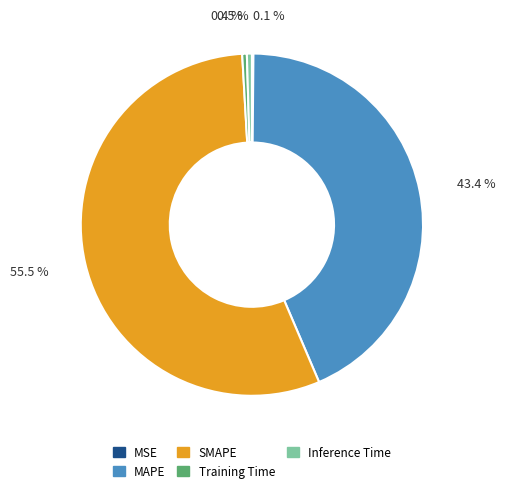

What is the majority slice?

SMAPE